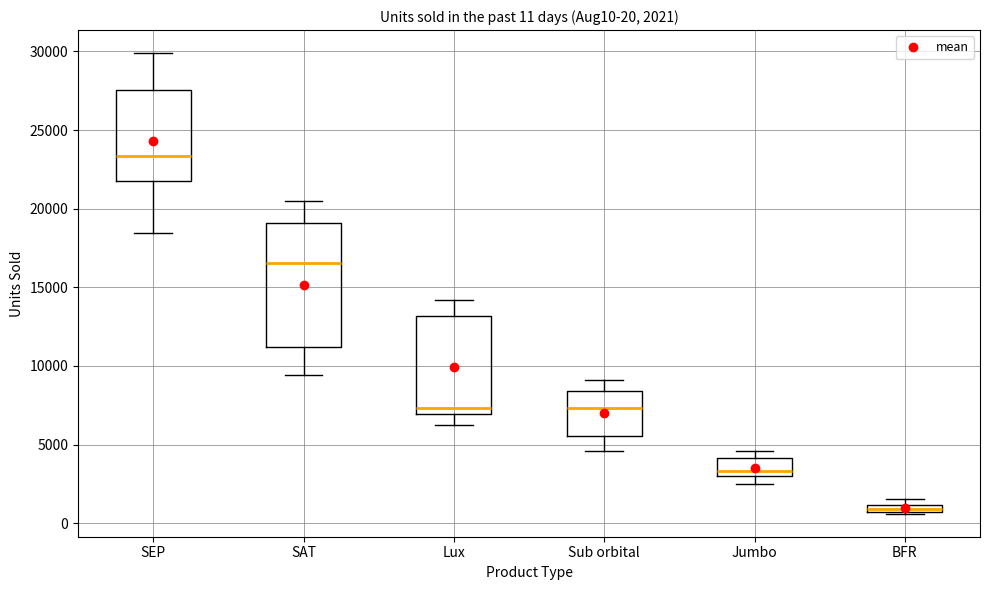

Which box is the tallest, from its lower edge to its upper edge?

SAT